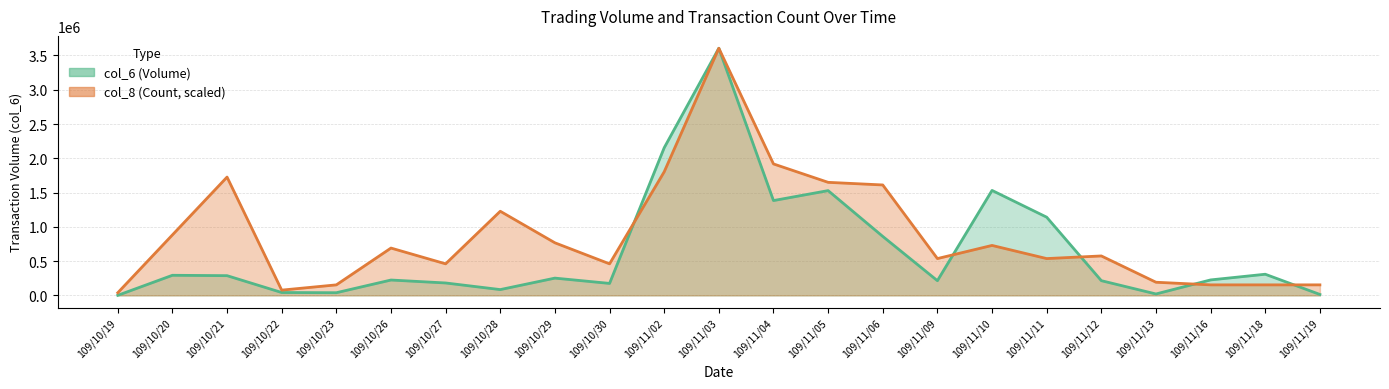

What position from the left is 109/11/04?

13